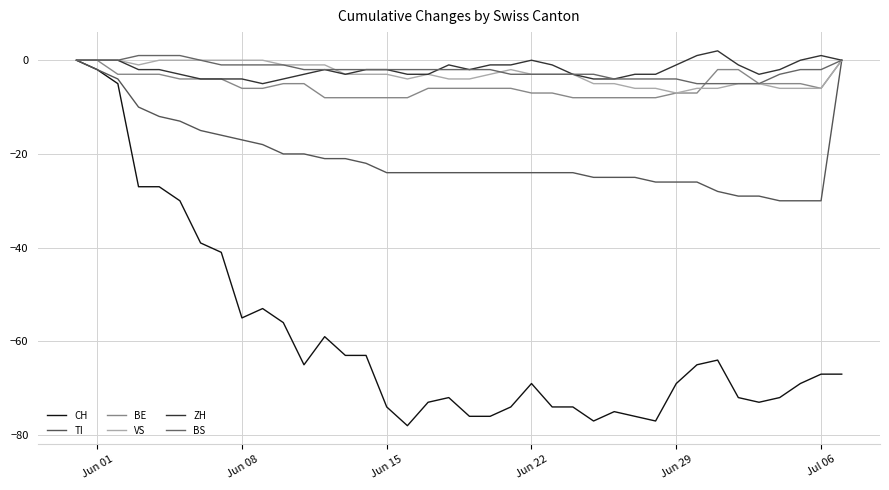

True or false: BE and ZH cross at least once.

False